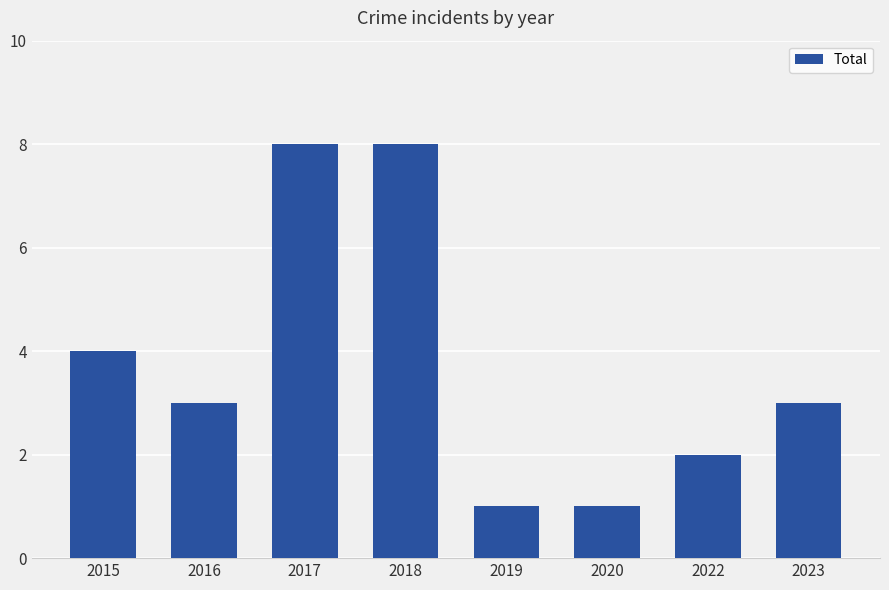

What is the average value?

4